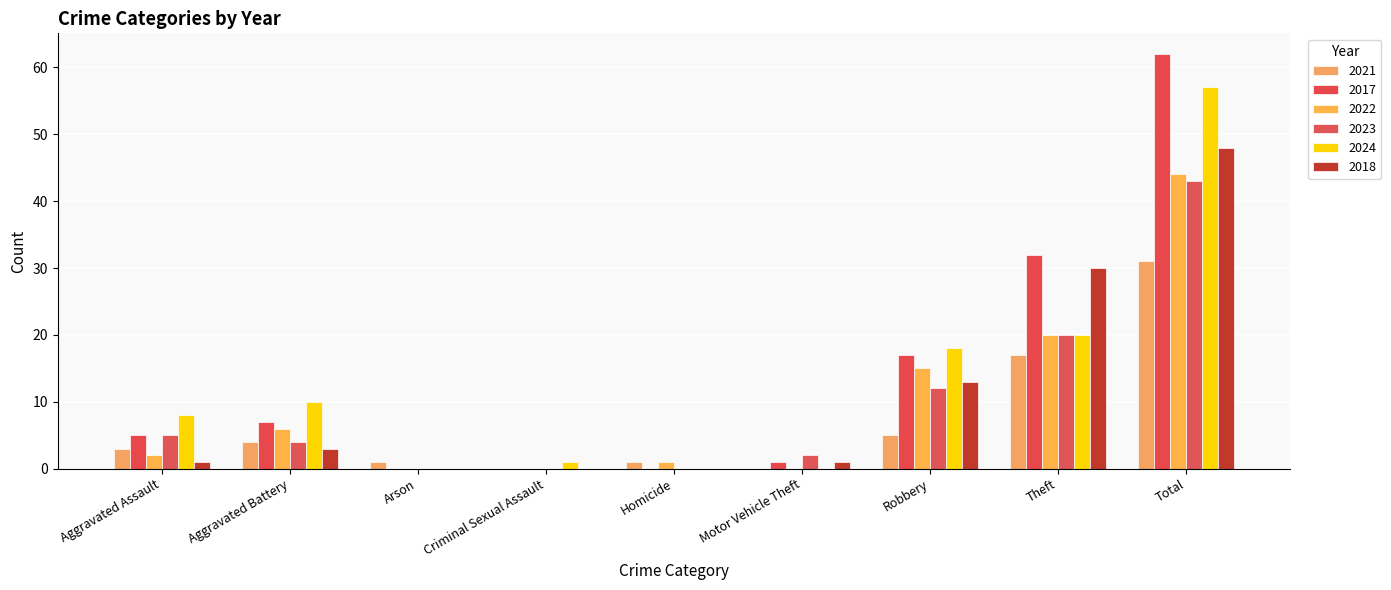

At how many categories does at least one series exceed 22?

2